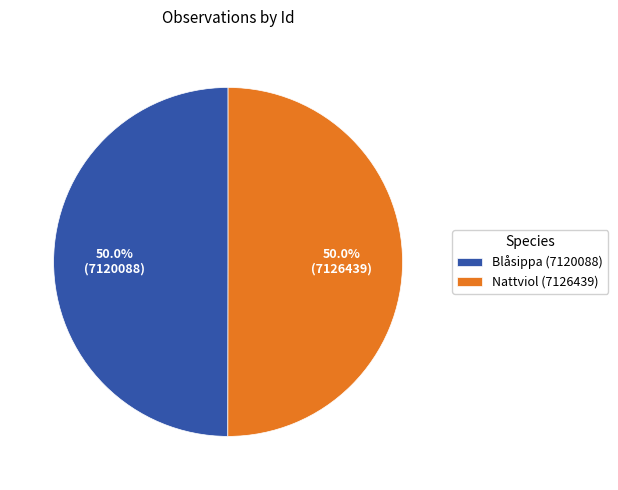

How much of the chart is everything except Nattviol (7126439)?

50.0%